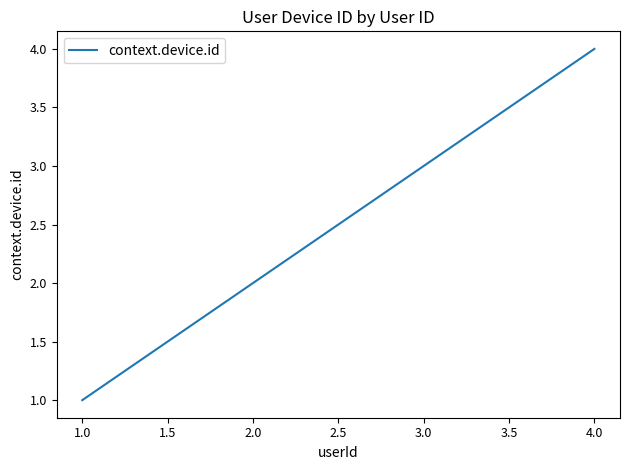

Read the value at 2.0.

2